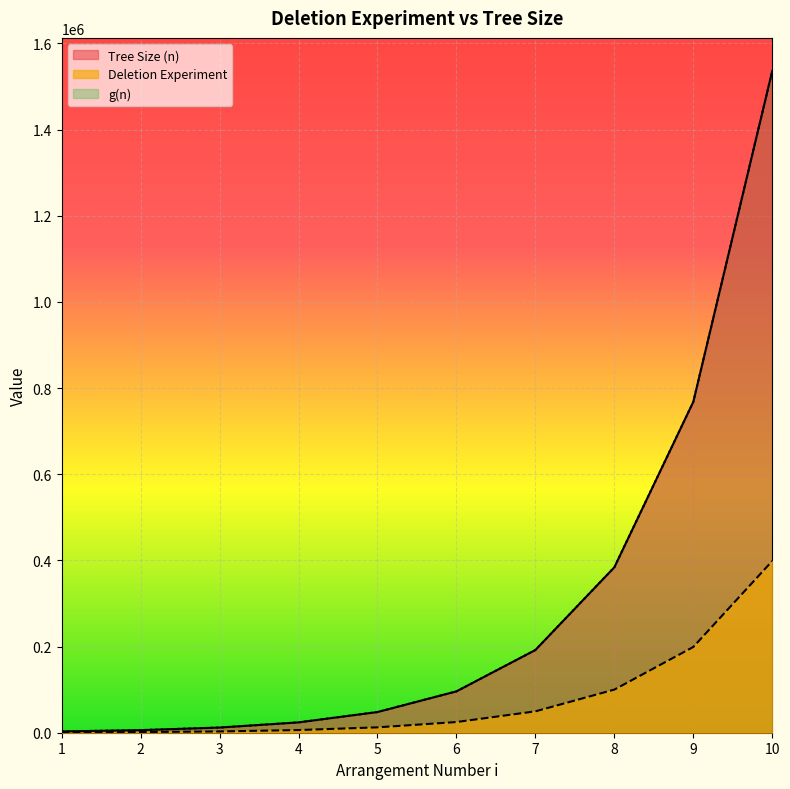

At how many categories does at least one series exceed 1420647?

1